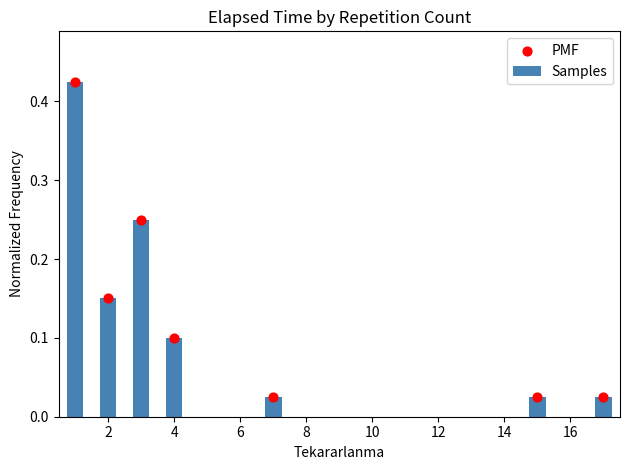

Which series contains the lowest Y value?

Samples